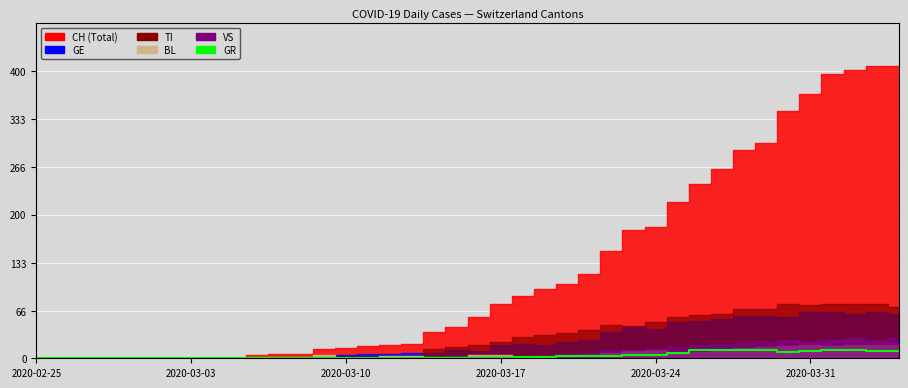

How many points are higher than both their immediate neighbors (excluding endpoints)?

1